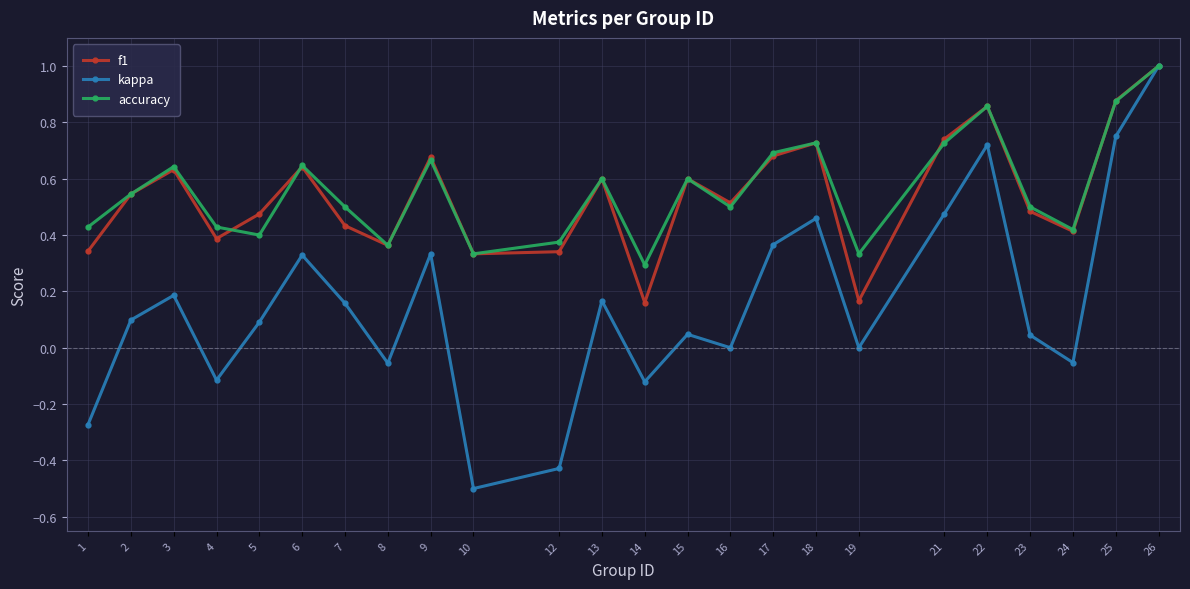

The value of accuracy at 12 is 0.4. True or false?

True